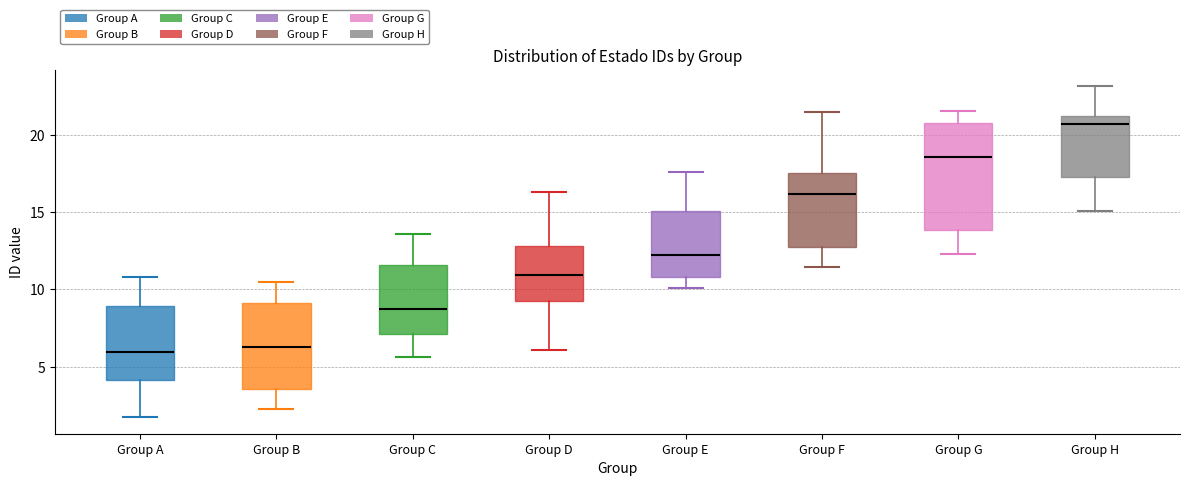

Reading left to right, transcribe this box plot: for each box, give where its median line is, the range the box spans, and where its two whiskers end, as read against the y-axis. The values are not printed on the chart, so give them approximately, as read against the axis.

Group A: median 6.0, box 4.0 to 9.0, whiskers 1.5 to 11.0
Group B: median 6.5, box 3.5 to 9.0, whiskers 2.5 to 10.5
Group C: median 8.5, box 7.0 to 11.5, whiskers 5.5 to 13.5
Group D: median 11.0, box 9.5 to 13.0, whiskers 6.0 to 16.5
Group E: median 12.0, box 11.0 to 15.0, whiskers 10.0 to 17.5
Group F: median 16.0, box 12.5 to 17.5, whiskers 11.5 to 21.5
Group G: median 18.5, box 14.0 to 21.0, whiskers 12.5 to 21.5
Group H: median 20.5, box 17.5 to 21.0, whiskers 15.0 to 23.0